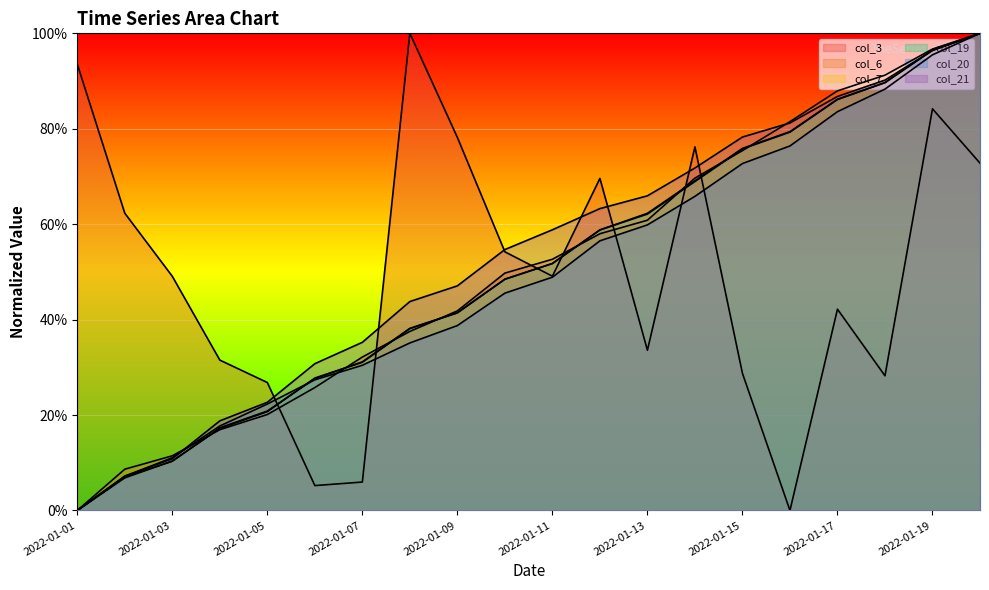

Which category has the lowest value across all series?

2022-01-16